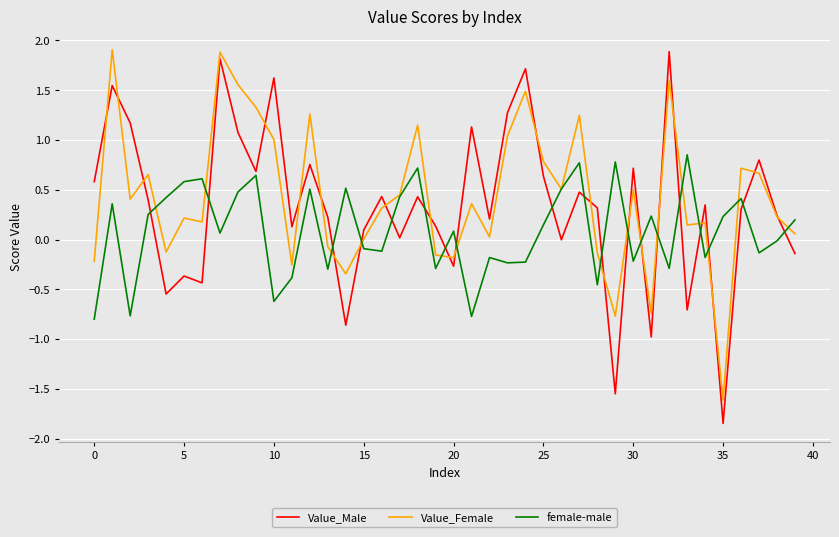

What is the highest value of the Value_Male series?

1.9